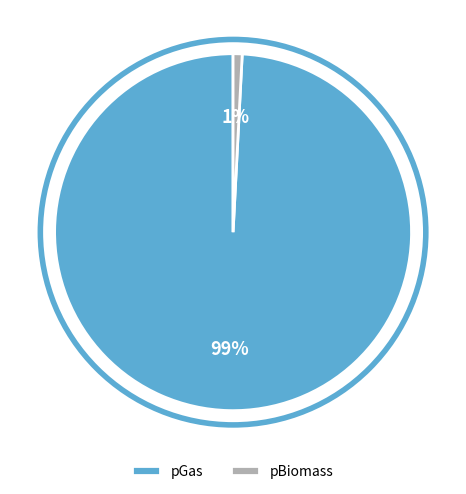

To the nearest percent, what is the combined percentage of pGas and pBiomass?

100%